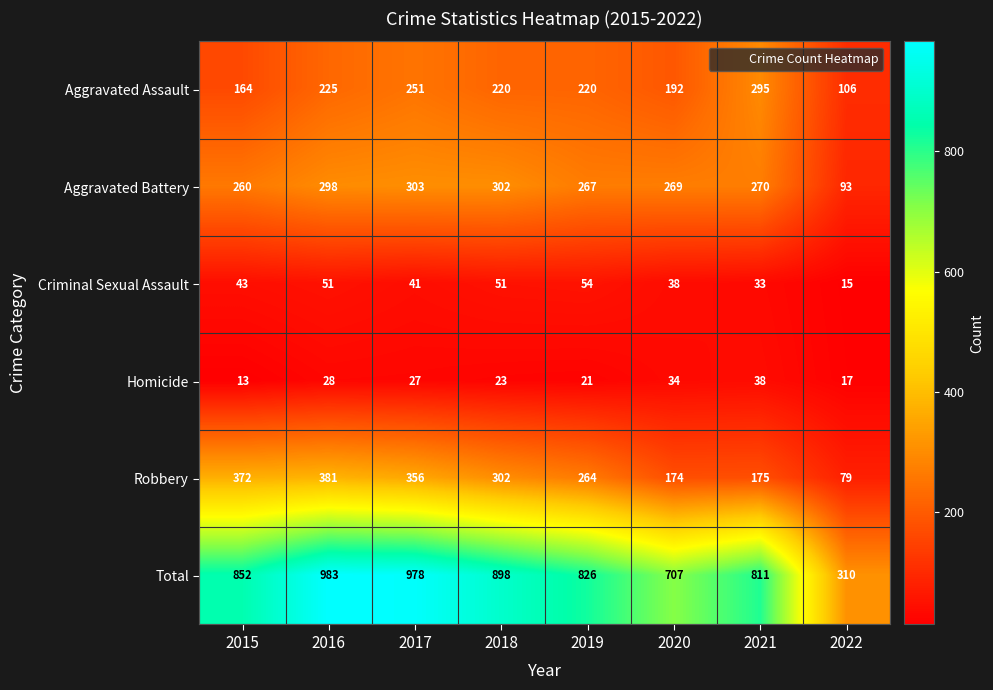

At which label does Homicide first exceed 27?

2016